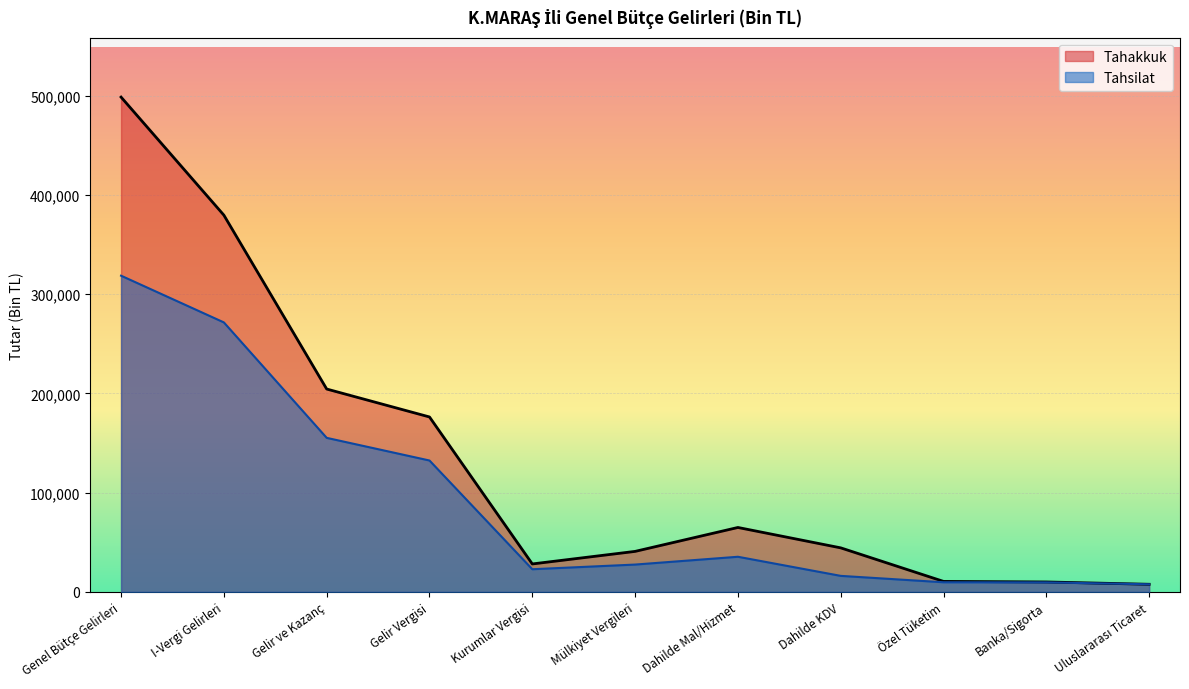

What is the smallest value displayed?

7660